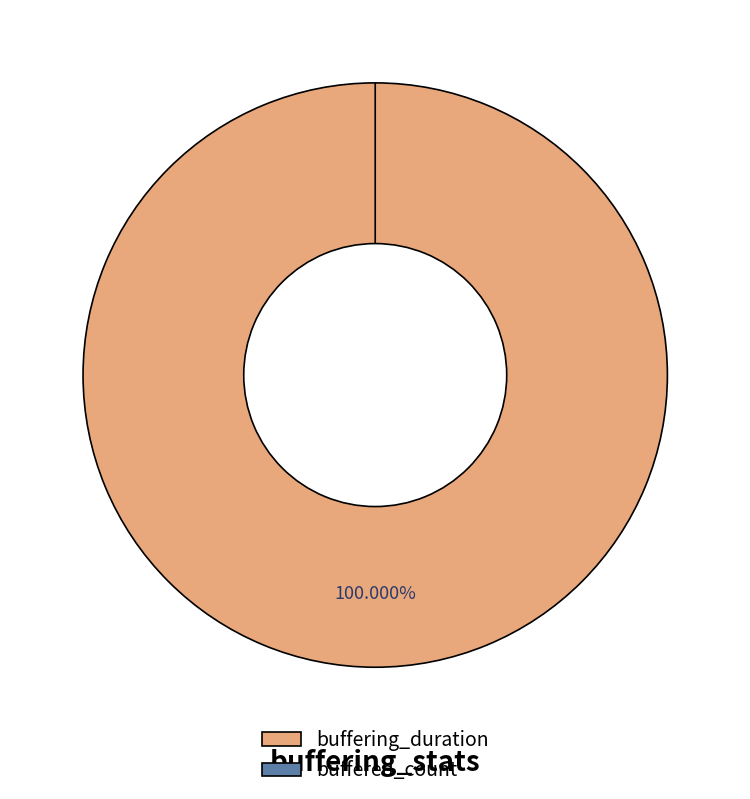

The buffered_count slice represents 0% of the pie. True or false?

True